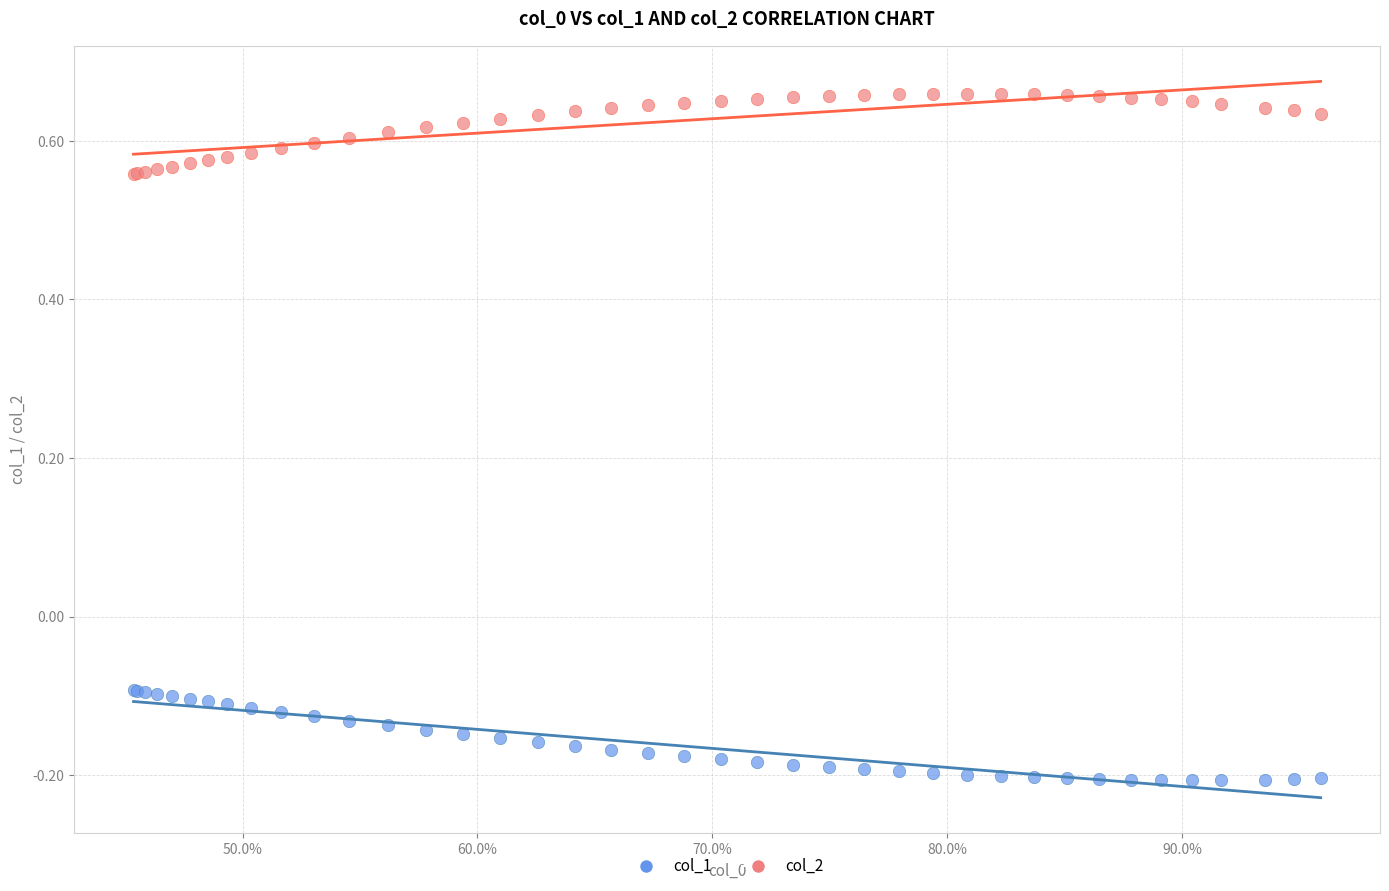

Which series contains the highest Y value?

col_2